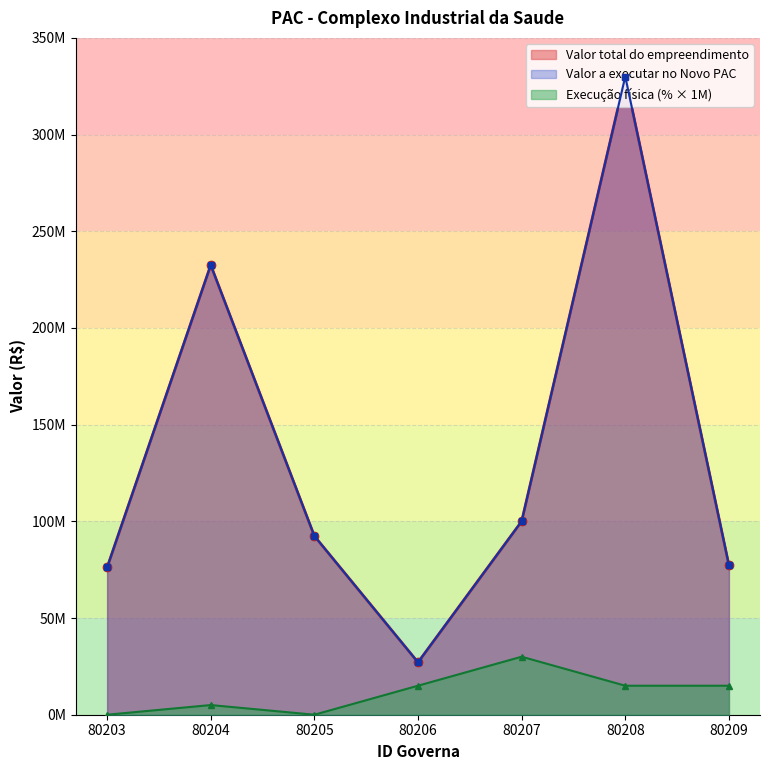

True or false: Execucao fisica (%) and Valor a executar no Novo PAC intersect in this chart.

False